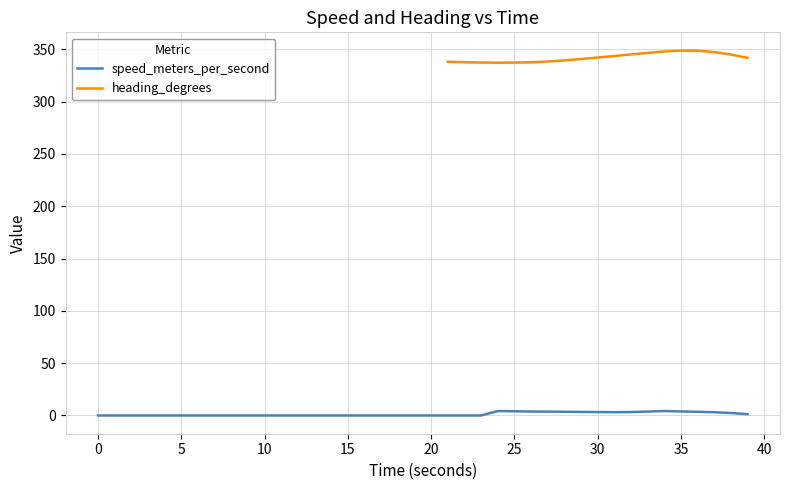

At which category does heading_degrees reach its first local peak?

35